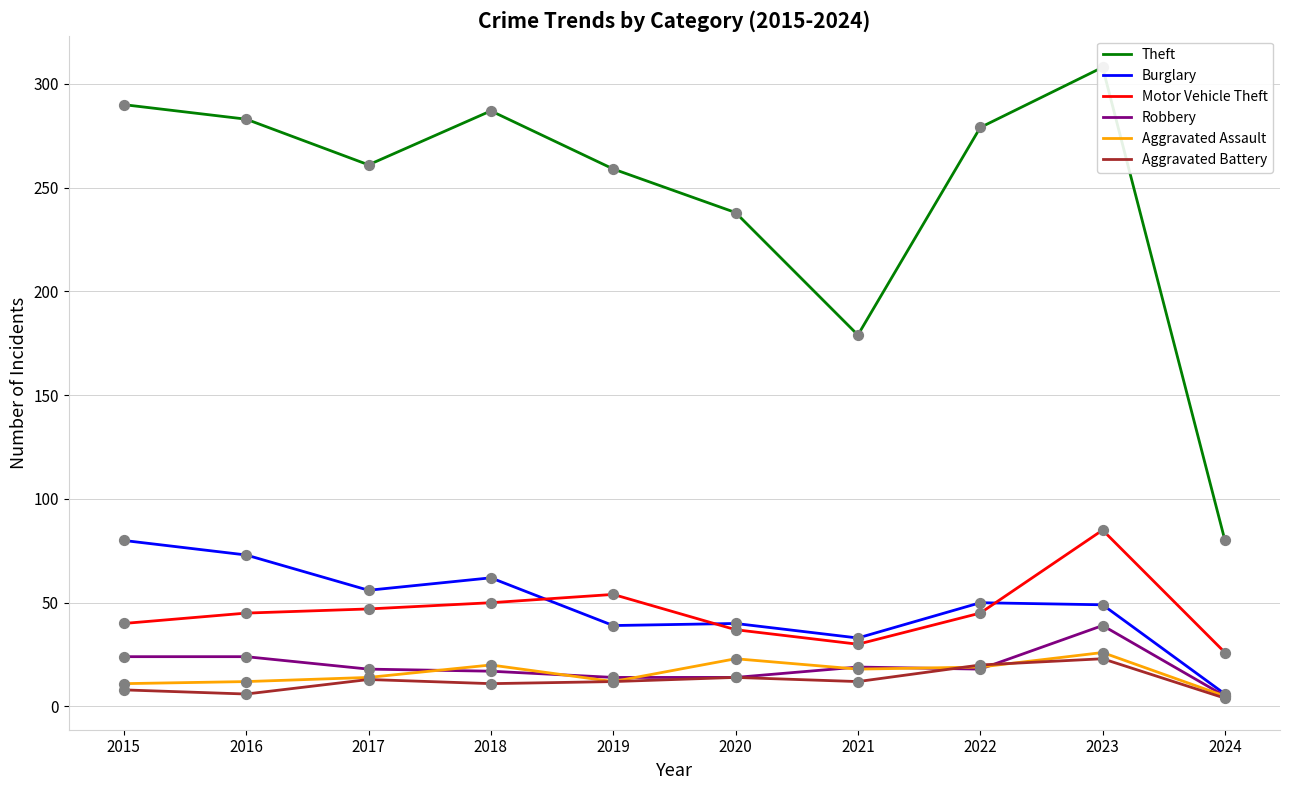

What are all the series names shown in the legend?

Theft, Burglary, Motor Vehicle Theft, Robbery, Aggravated Assault, Aggravated Battery